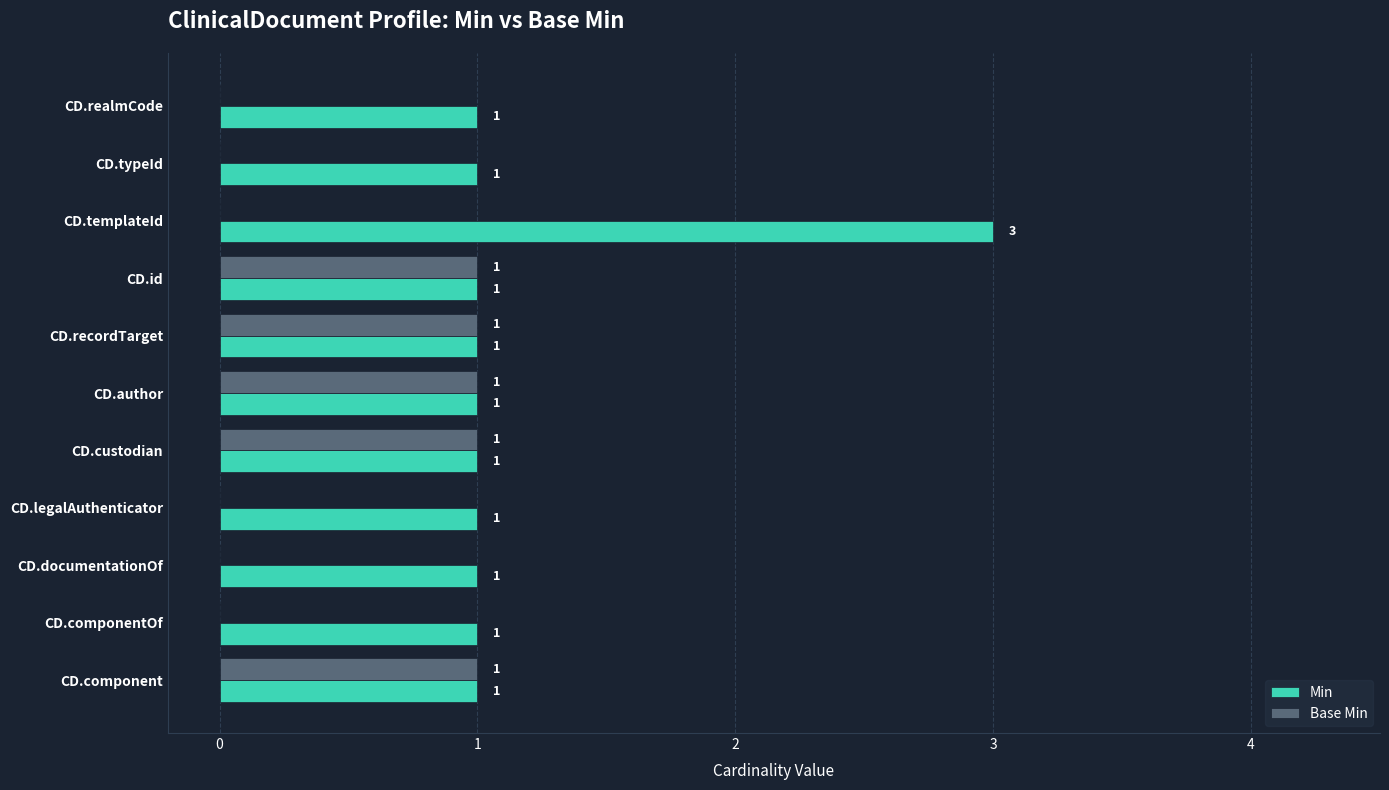

What is the sum of all Min values?

13